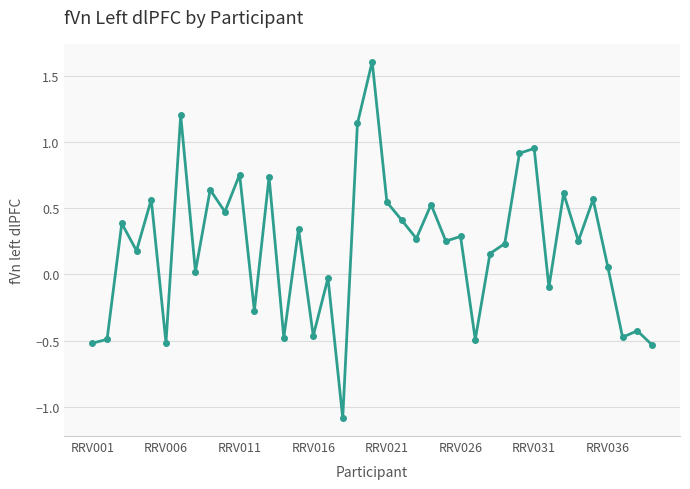

True or false: there are more than 0 points higher than both neighbors.

True